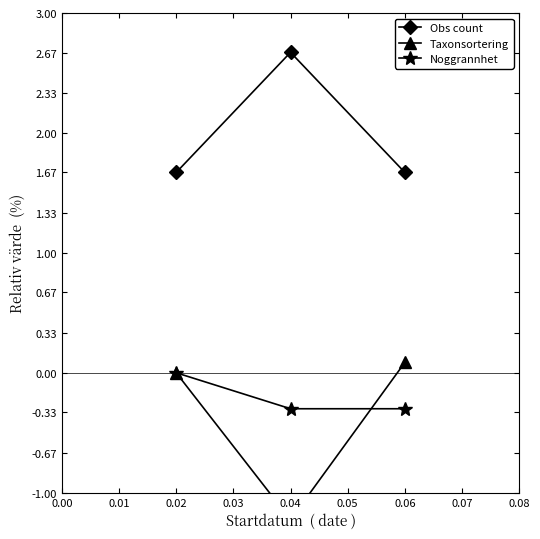

What is the smallest value displayed?

-1.2